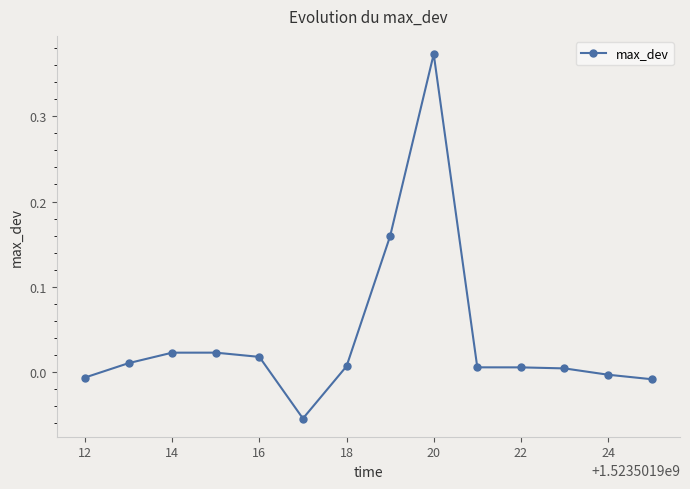

How many series are shown in this chart?

1